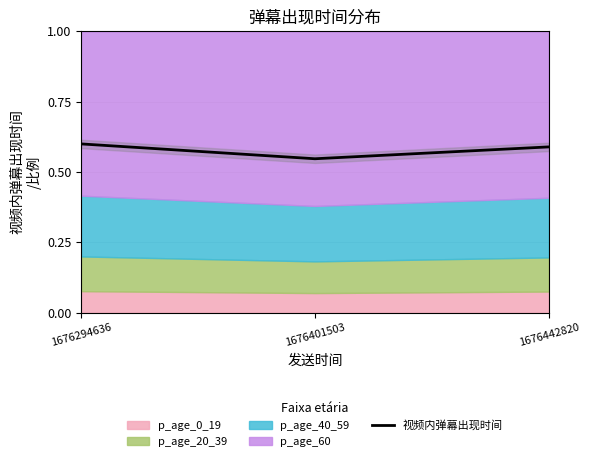

How many categories are shown in the chart?

3